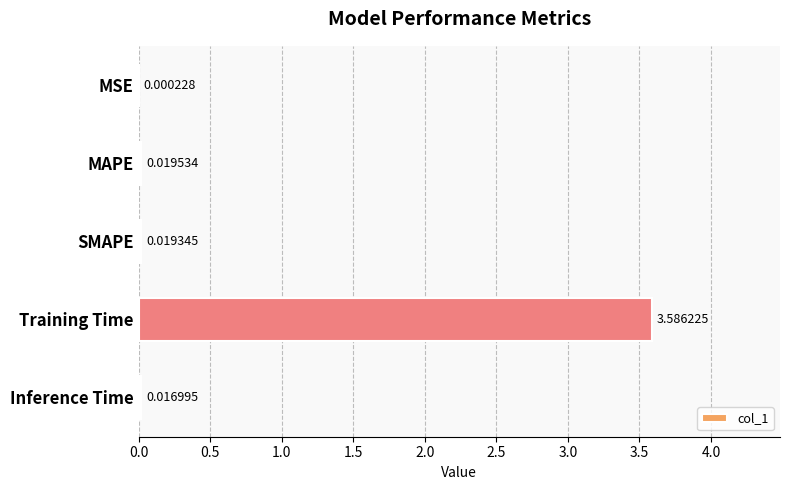

Which category has the highest value across all series?

Training Time